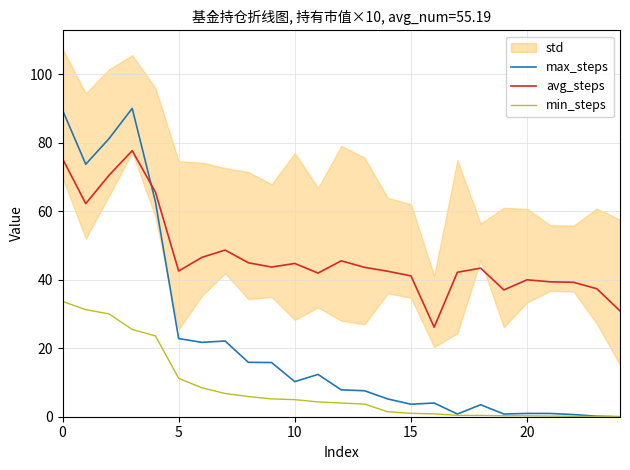

List the series in order of their overall mean, highest first.

avg_steps, max_steps, min_steps